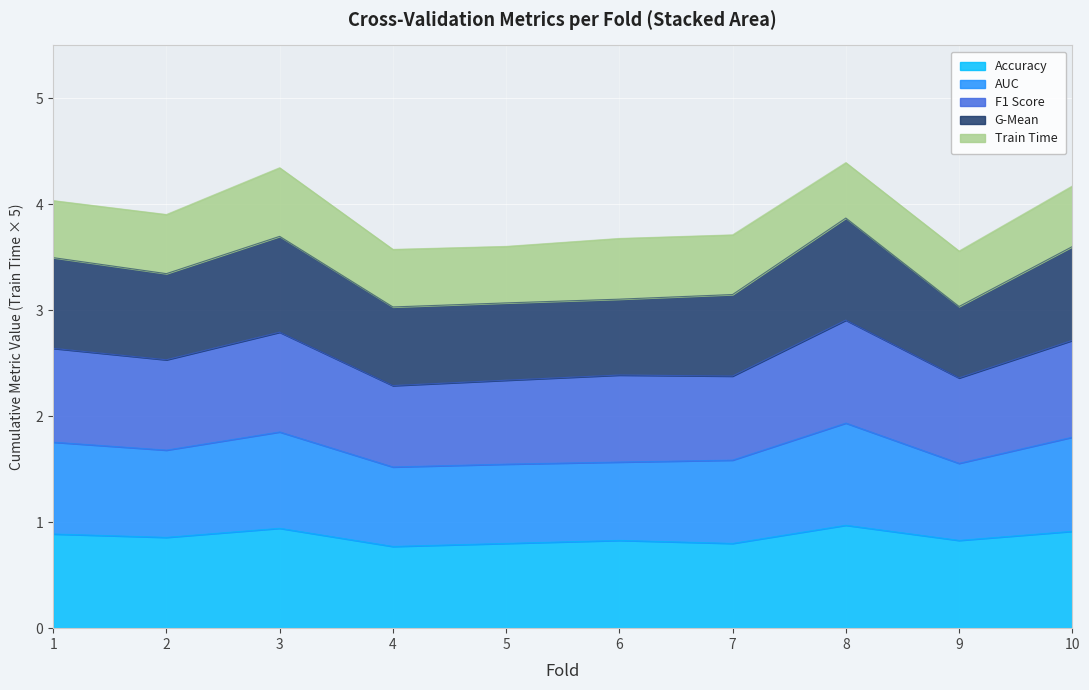

The value of auc at 9 is 4.7. True or false?

False